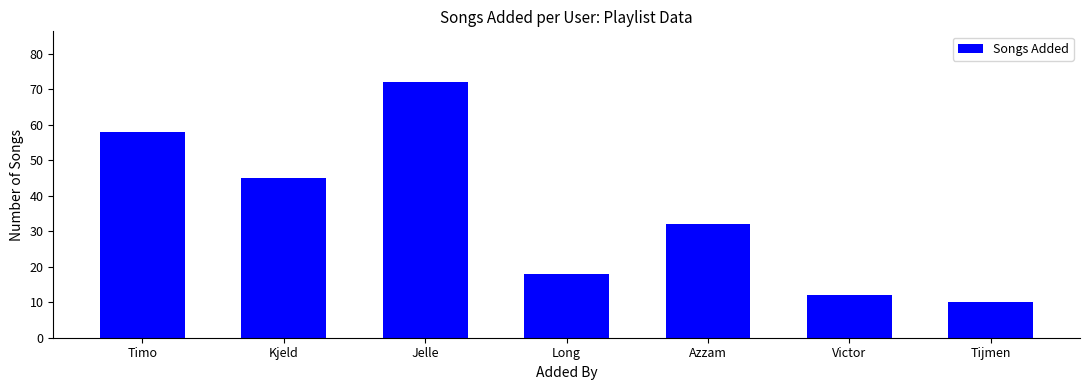

What is the value of the 1st bar from the left?

58